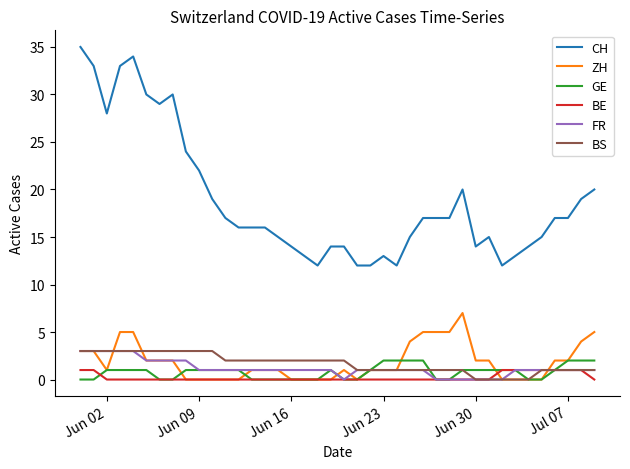

Which series has the largest total across all categories?

CH